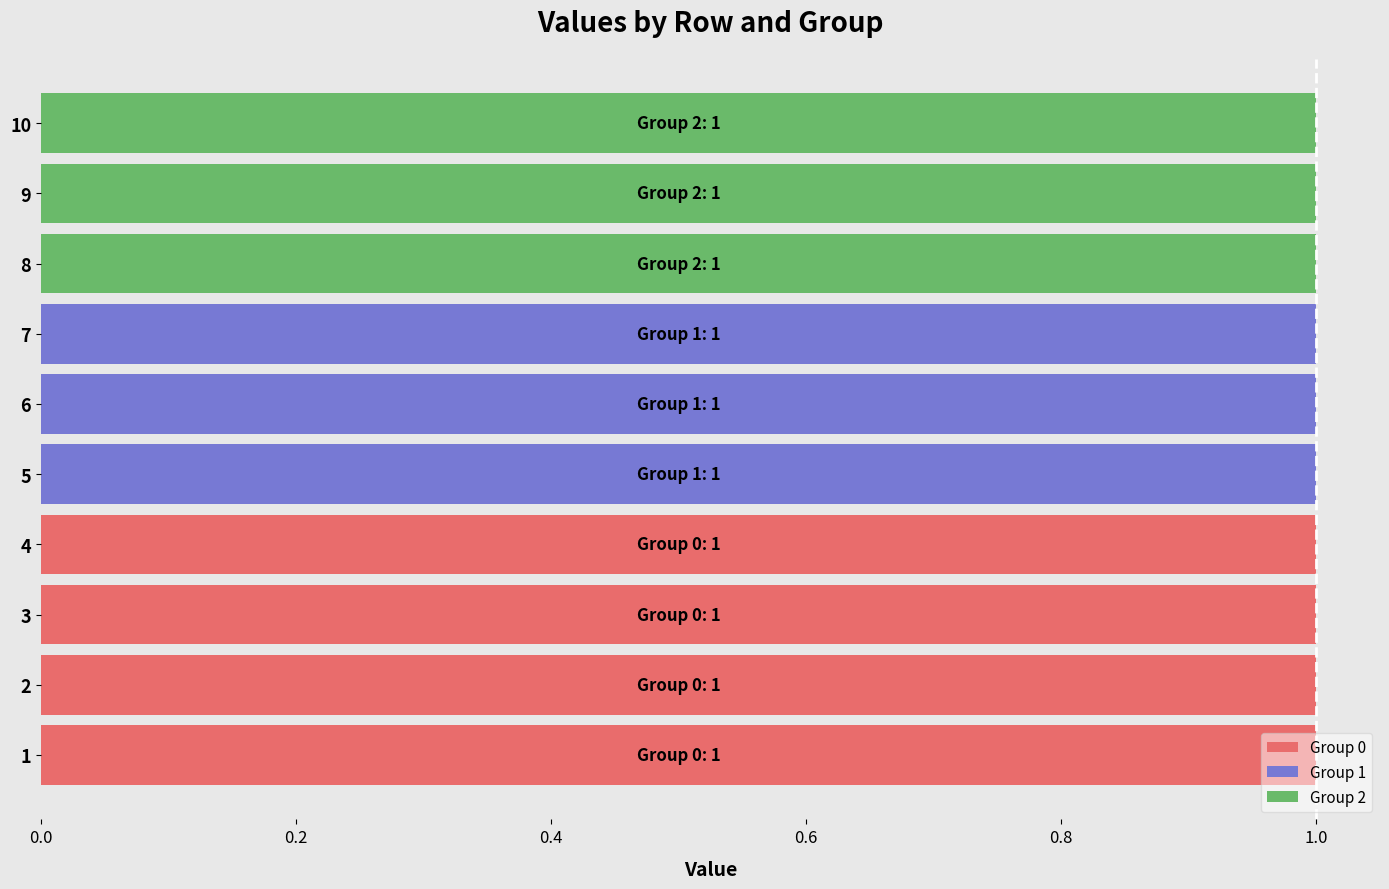

The Group 0 series shows 0 at 9. True or false?

True